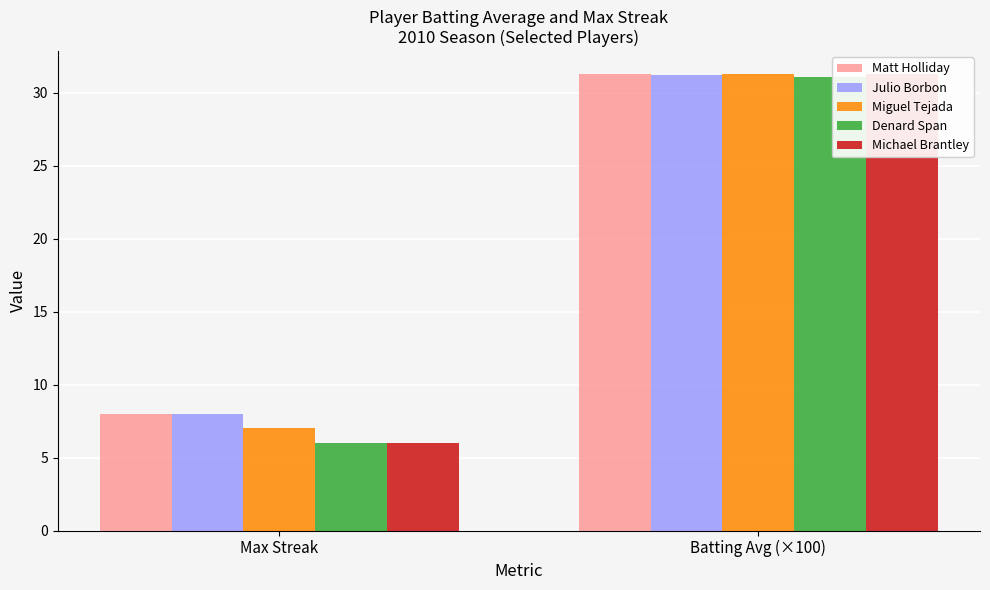

What is the difference between the highest and lowest values at Max Streak?

2.0